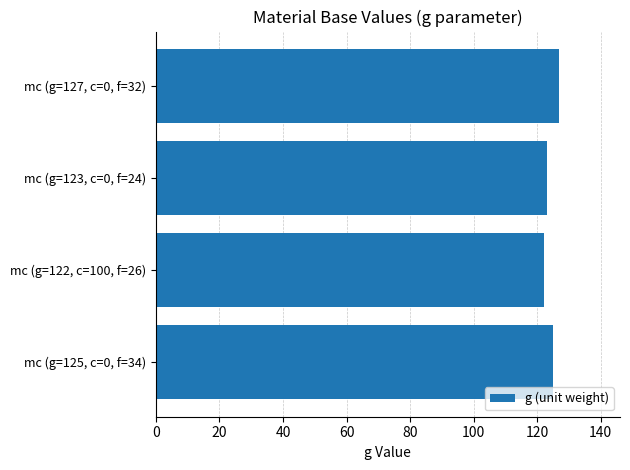

How many categories are shown in the chart?

4